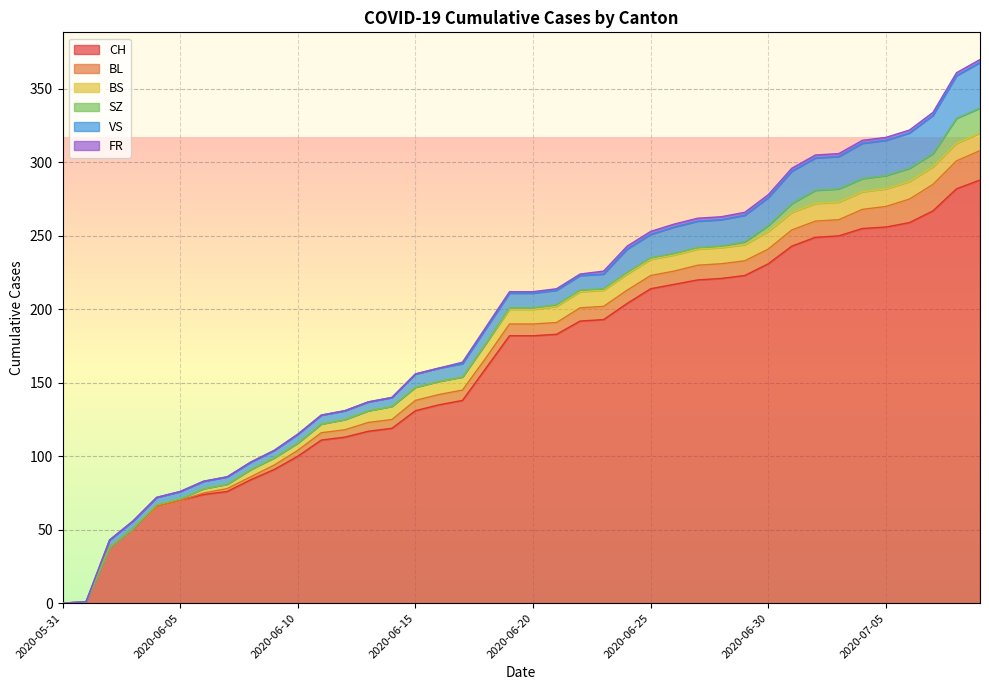

What are all the series names shown in the legend?

CH, BL, BS, SZ, VS, FR